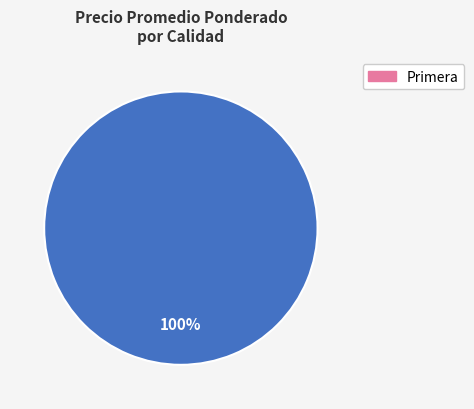

Is there any slice that represents more than half of the pie?

Yes